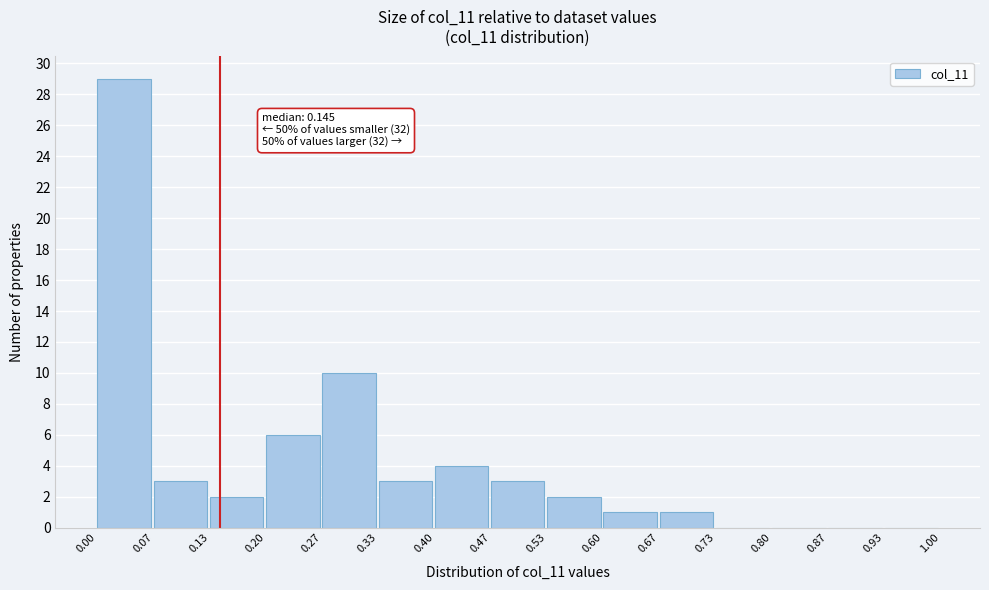

Over which range of the x-axis is the bar tallest?

0.00 to 0.07